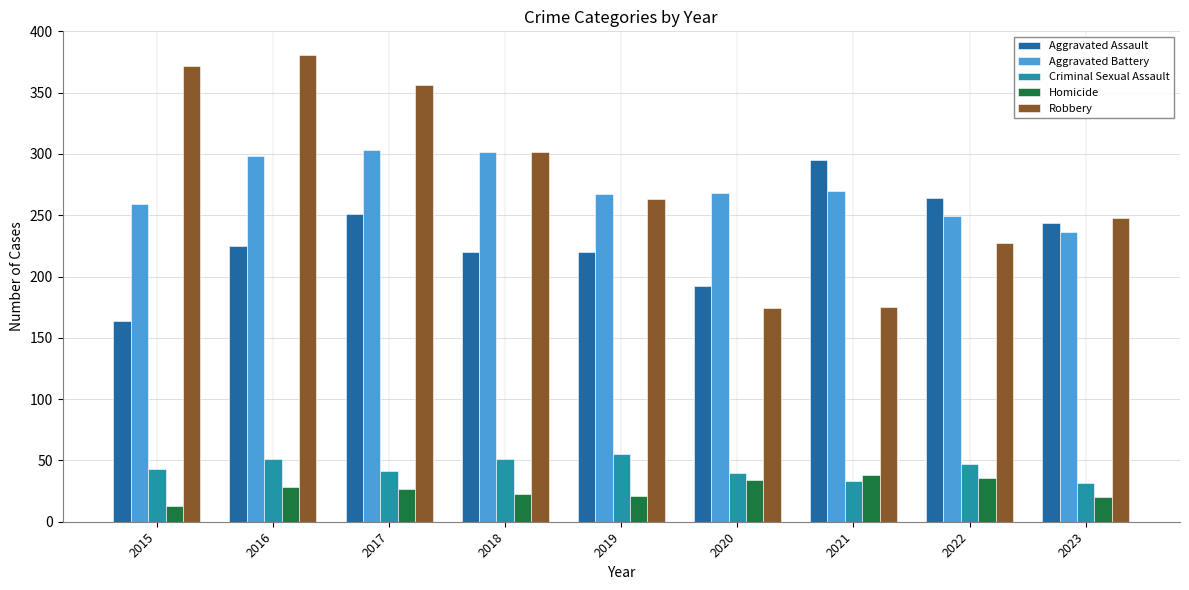

What is the sum of all Robbery values?

2498